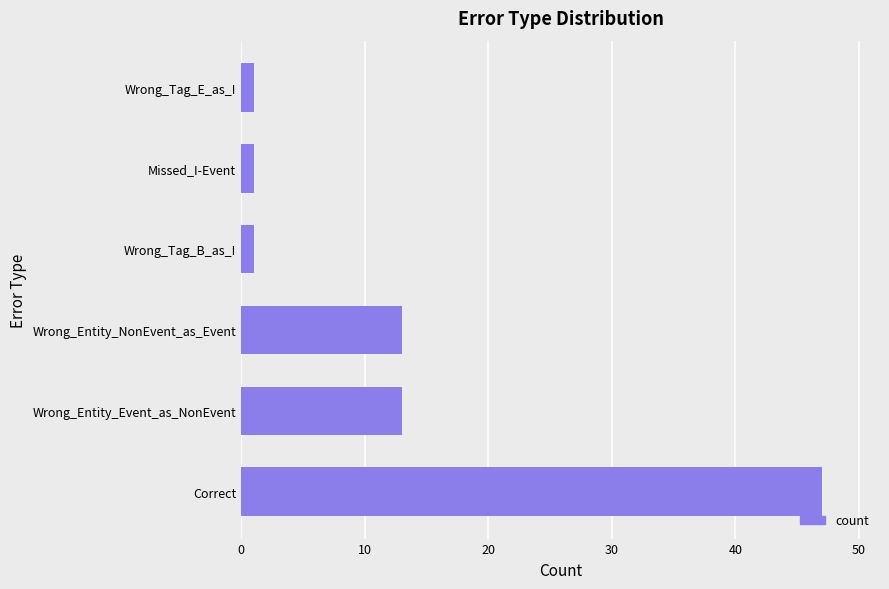

What is the average value?

13